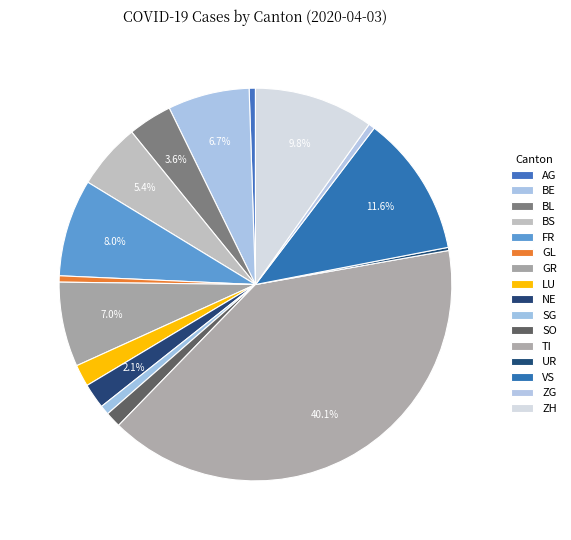

The GL slice represents 15% of the pie. True or false?

False